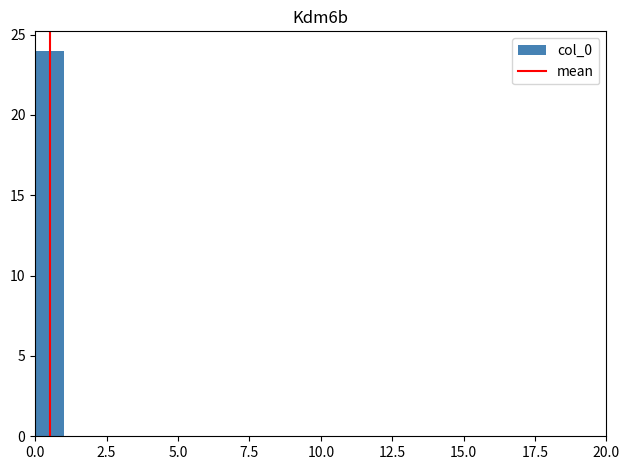

Around what value on the x-axis is the tallest bar? Give the approximate position of its centre, as read against the axis.

0.5